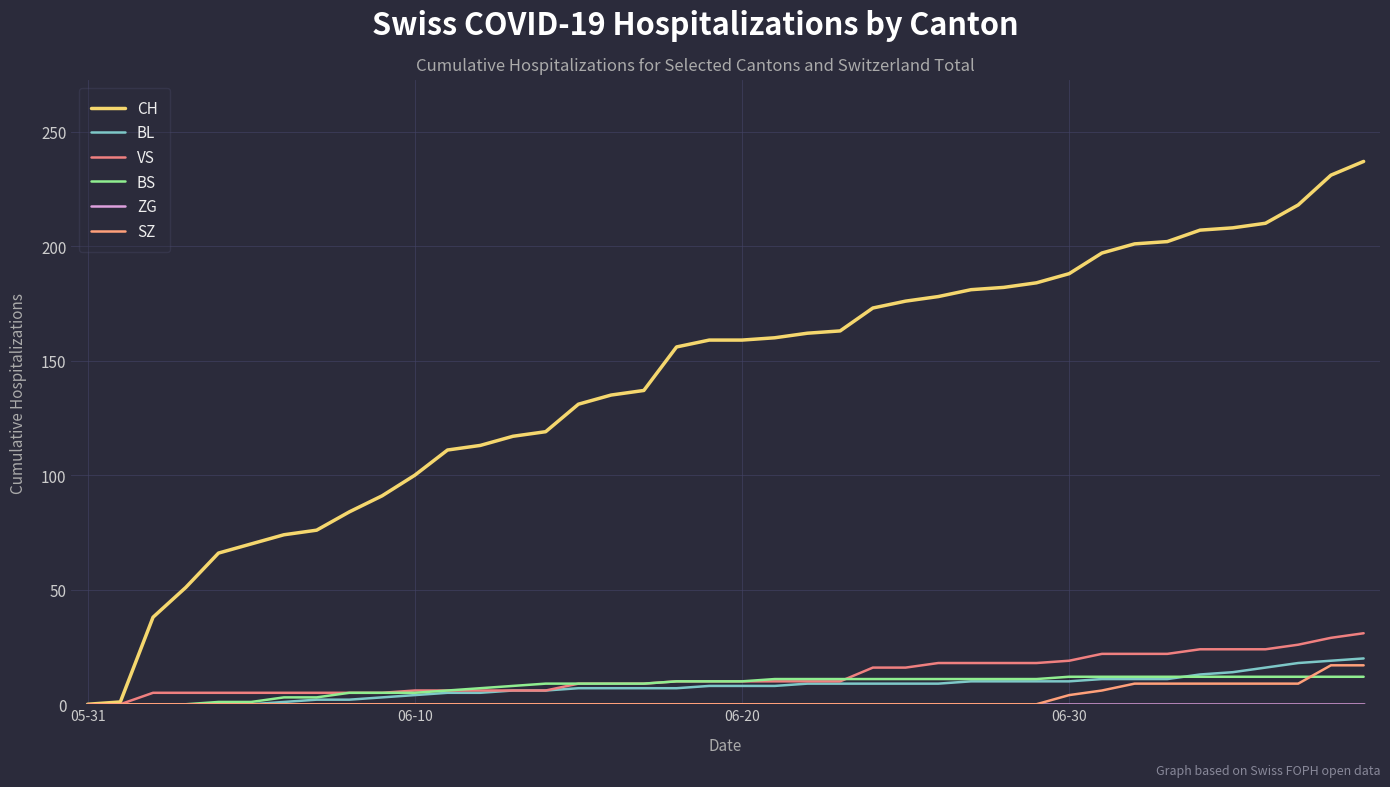

Reading left to right, what are all the values shown in this chart?

CH: 0	1	38	51	66	70	74	76	84	91	100	111	113	117	119	131	135	137	156	159	159	160	162	163	173	176	178	181	182	184	188	197	201	202	207	208	210	218	231	237
BL: 0	0	0	0	0	0	1	2	2	3	4	5	5	6	6	7	7	7	7	8	8	8	9	9	9	9	9	10	10	10	10	11	11	11	13	14	16	18	19	20
VS: 0	0	5	5	5	5	5	5	5	5	6	6	6	6	6	9	9	9	10	10	10	10	10	10	16	16	18	18	18	18	19	22	22	22	24	24	24	26	29	31
BS: 0	0	0	0	1	1	3	3	5	5	5	6	7	8	9	9	9	9	10	10	10	11	11	11	11	11	11	11	11	11	12	12	12	12	12	12	12	12	12	12
ZG: 0	0	0	0	0	0	0	0	0	0	0	0	0	0	0	0	0	0	0	0	0	0	0	0	0	0	0	0	0	0	0	0	0	0	0	0	0	0	0	0
SZ: 0	0	0	0	0	0	0	0	0	0	0	0	0	0	0	0	0	0	0	0	0	0	0	0	0	0	0	0	0	0	4	6	9	9	9	9	9	9	17	17